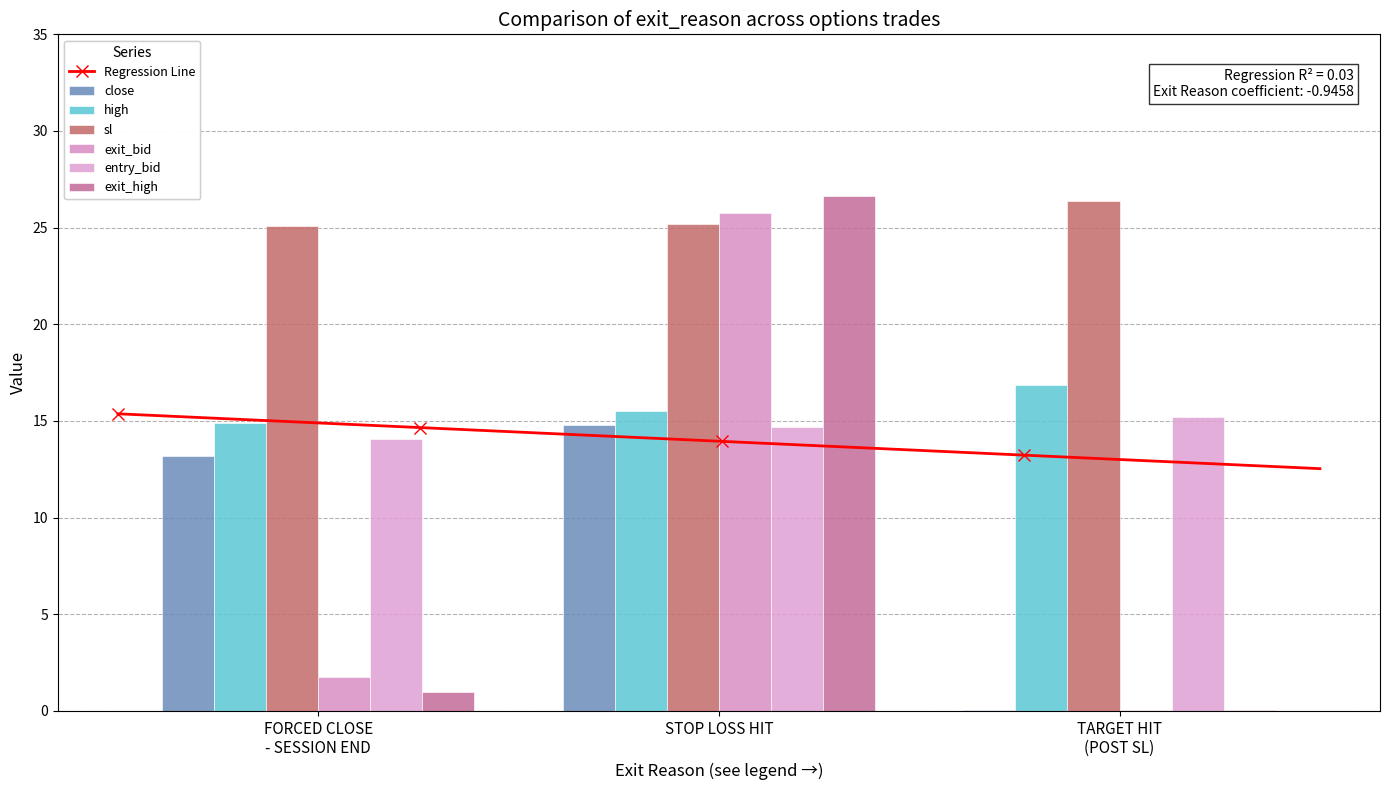

At which category does the chart reach its peak across all series?

STOP LOSS HIT